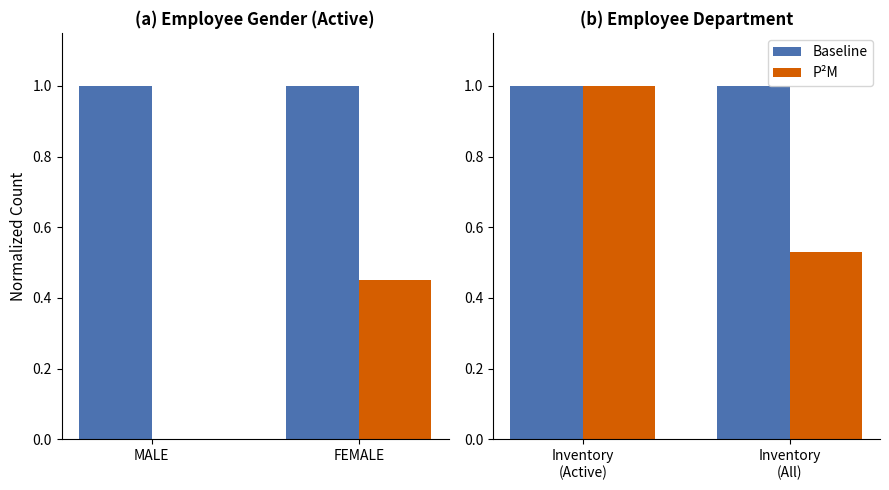

Which series has the largest total across all categories?

Baseline